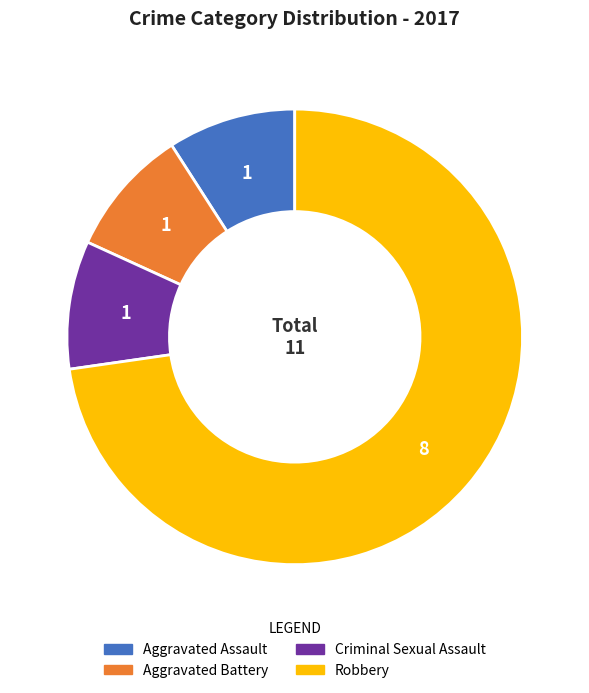

Is the sum of Aggravated Battery and Criminal Sexual Assault greater than half?

No